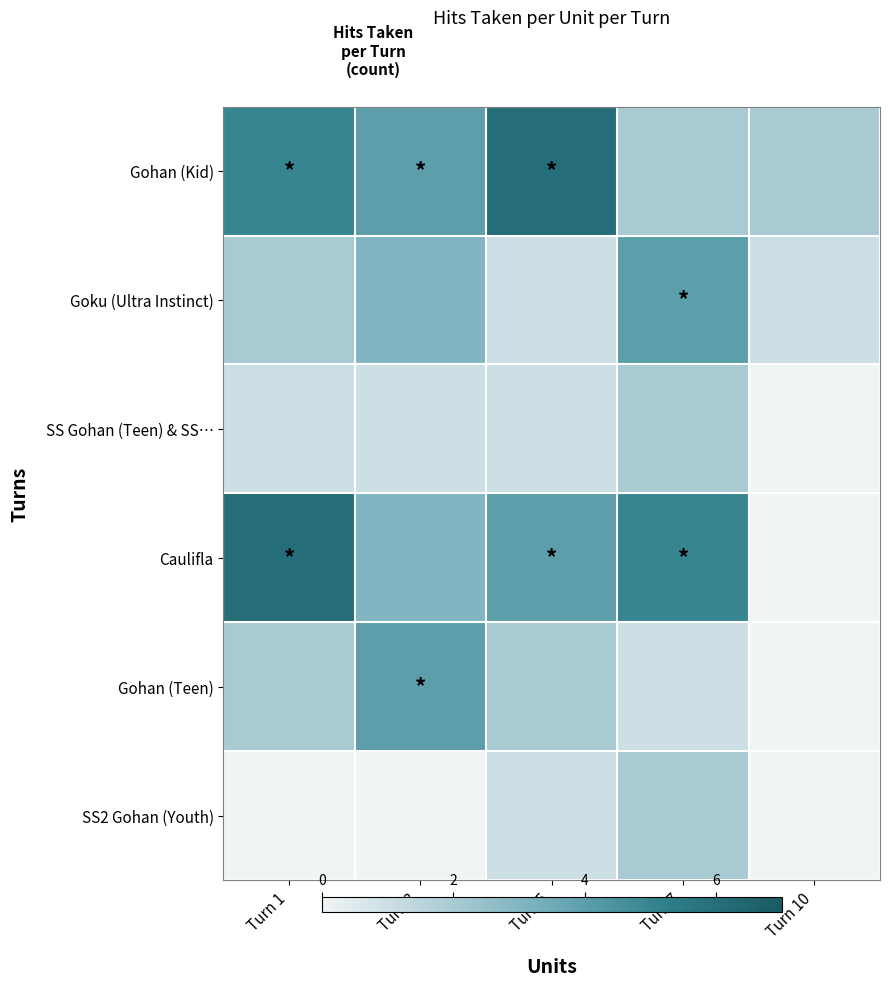

Between Turn 7 and Turn 5, which is larger?

Turn 5